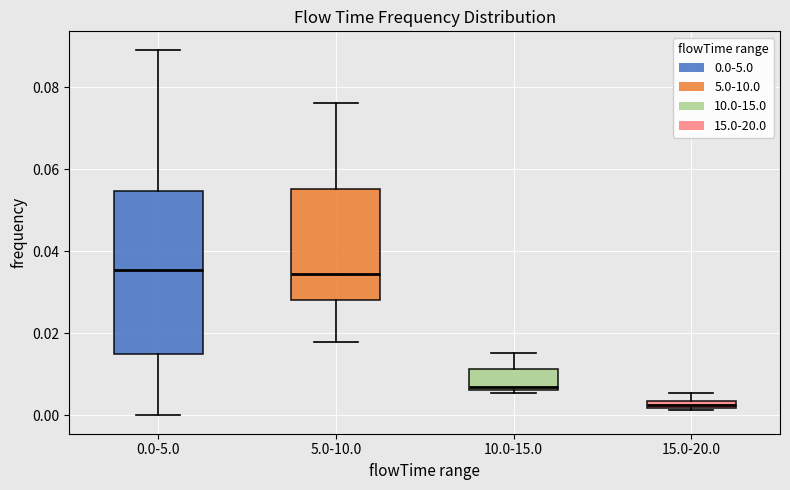

Which box's median line is the lowest?

15.0-20.0